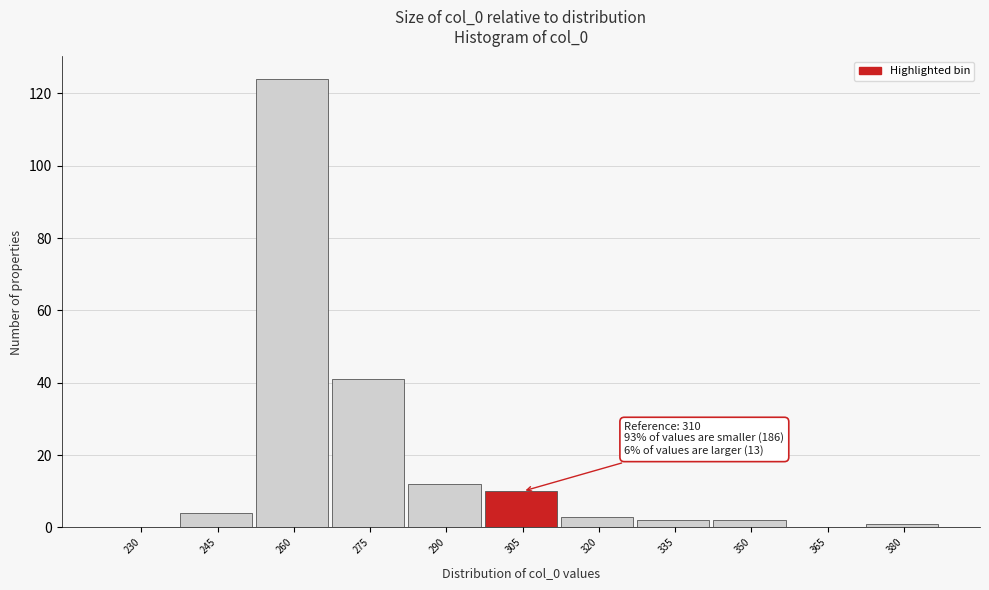

Reading right to left, what are all the values shown in this chart?

380=1	365=0	350=2	335=2	320=3	305=10	290=12	275=41	260=124	245=4	230=0